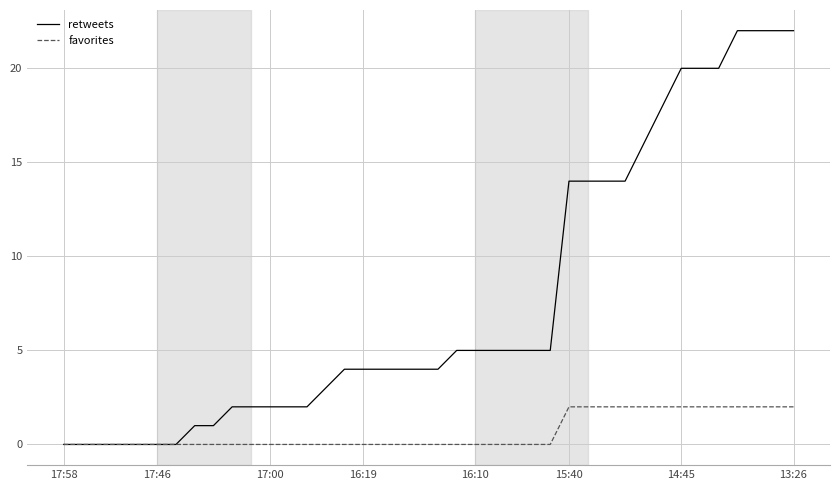

Which series has the largest range (max minus min)?

retweets